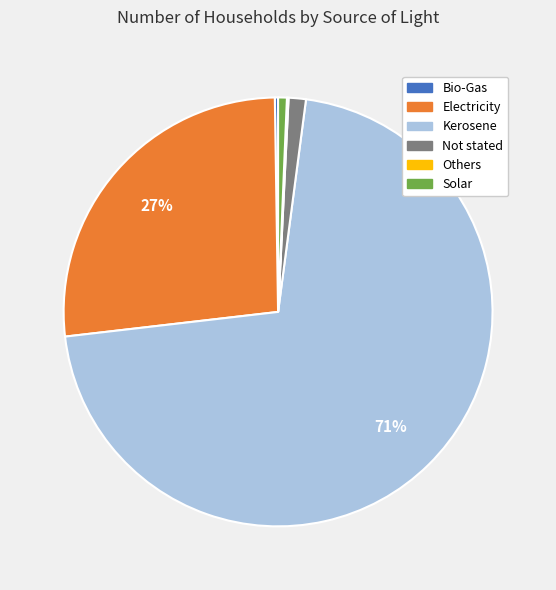

What percentage is the Electricity slice, to the nearest percent?

27%